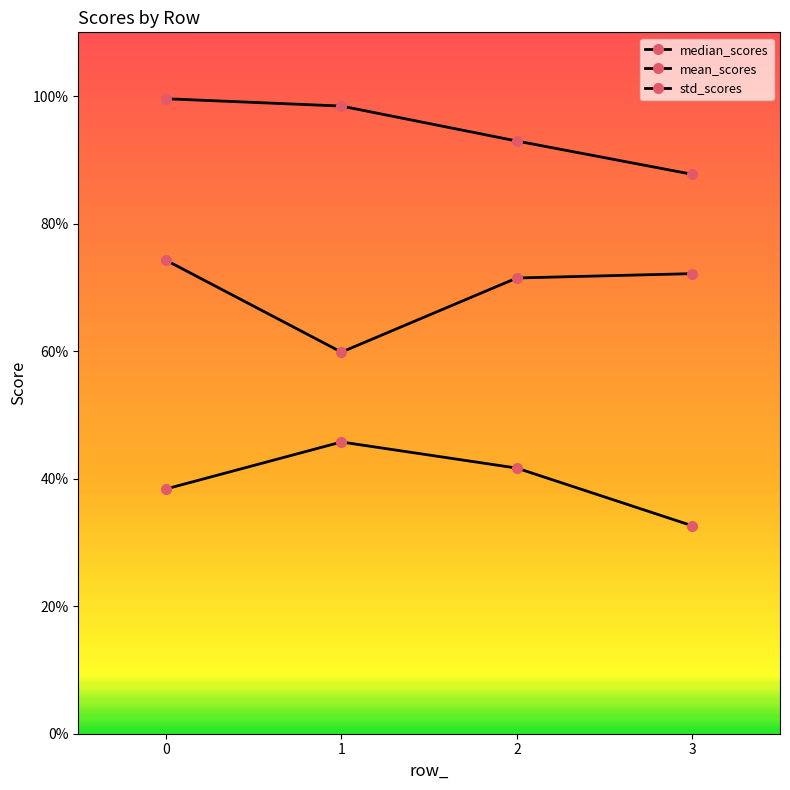

What is the sum of all mean_scores values?

2.8